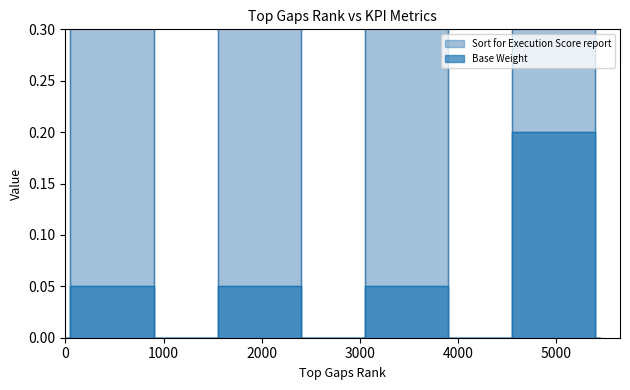

Which has a higher value, 1 or 4?

4